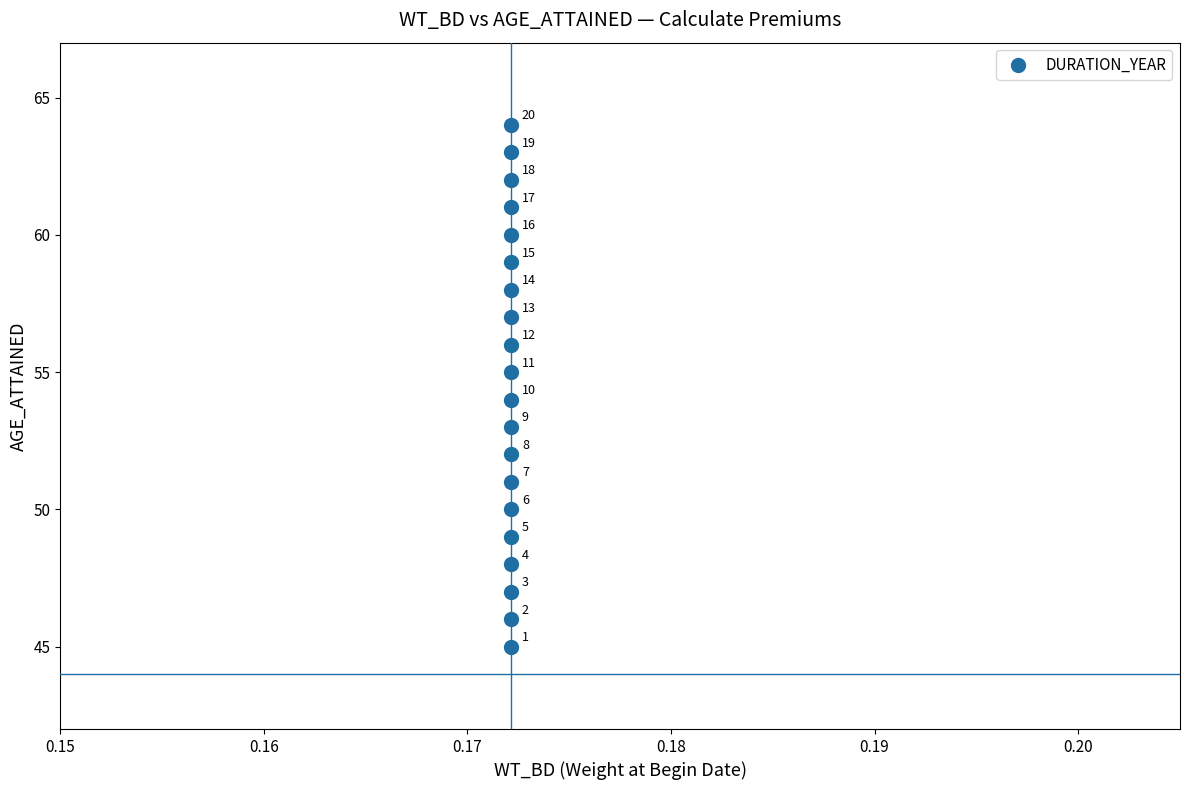

What is the range of Y values (max minus min)?

19